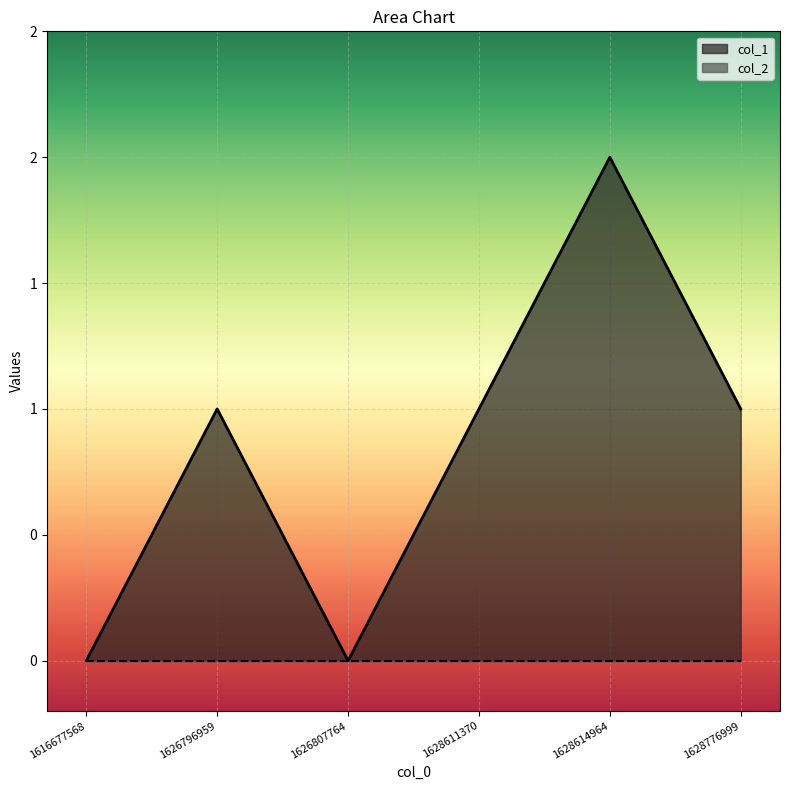

Approximately how many times larger is the value at 1626796959 compared to 1628611370?

1.0